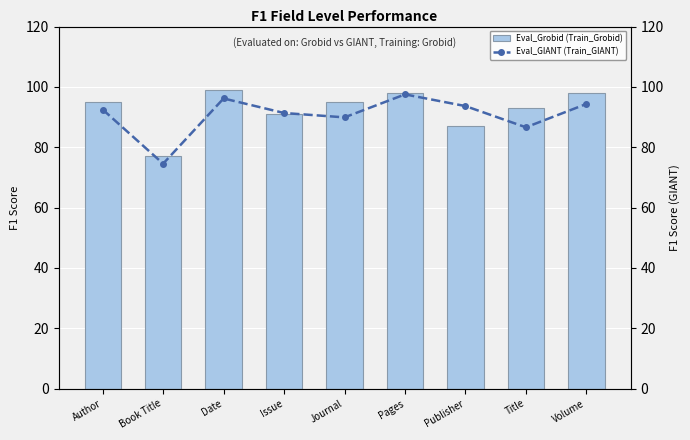

How many values in the Eval_GIANT (Train_GIANT) series are below 92?

4